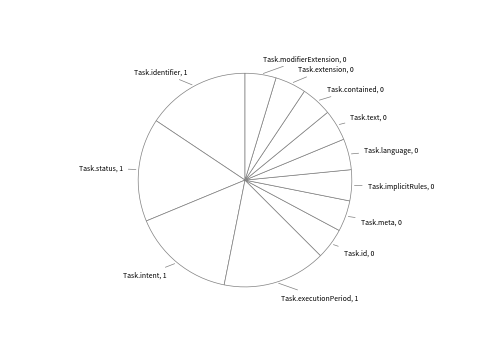

How many segments does this pie chart have?

12